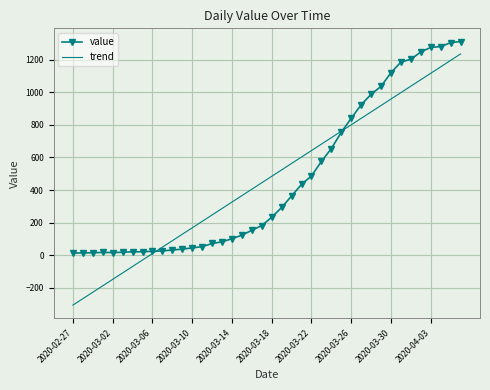

What is the minimum value shown in the chart?

-306.6